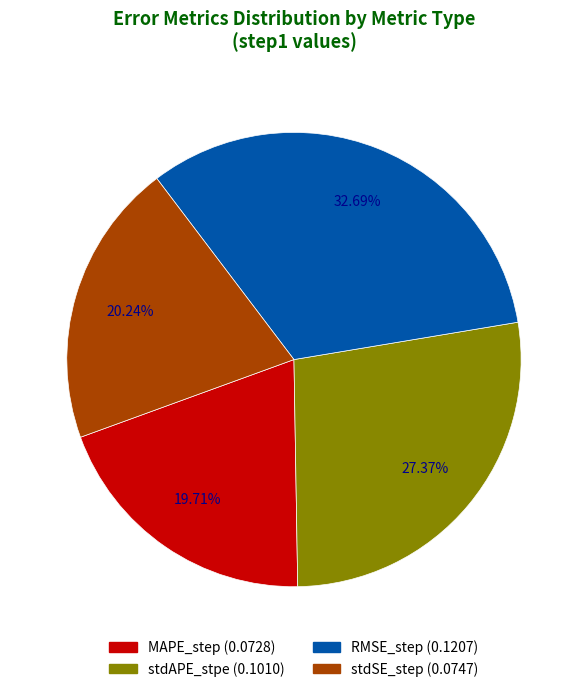

What percentage do stdSE_step and stdAPE_stpe together represent?

47.6%